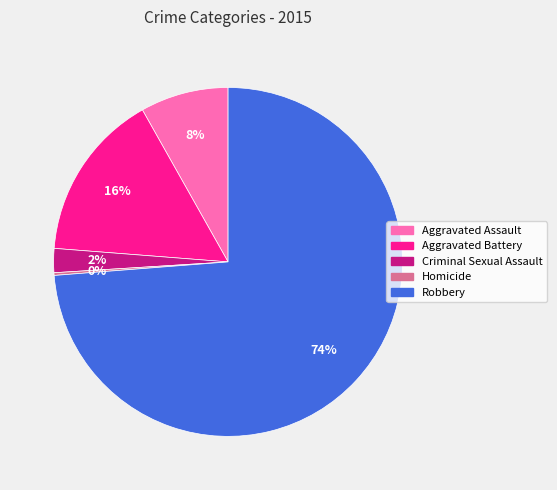

The Aggravated Assault slice represents 8% of the pie. True or false?

True